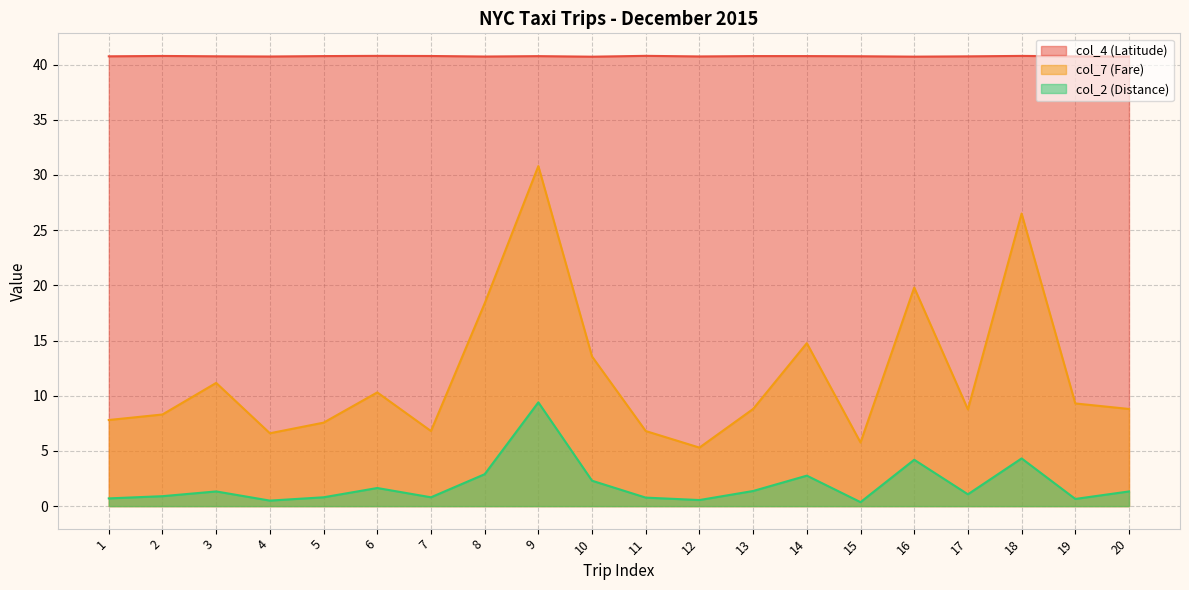

How many series are shown in this chart?

3